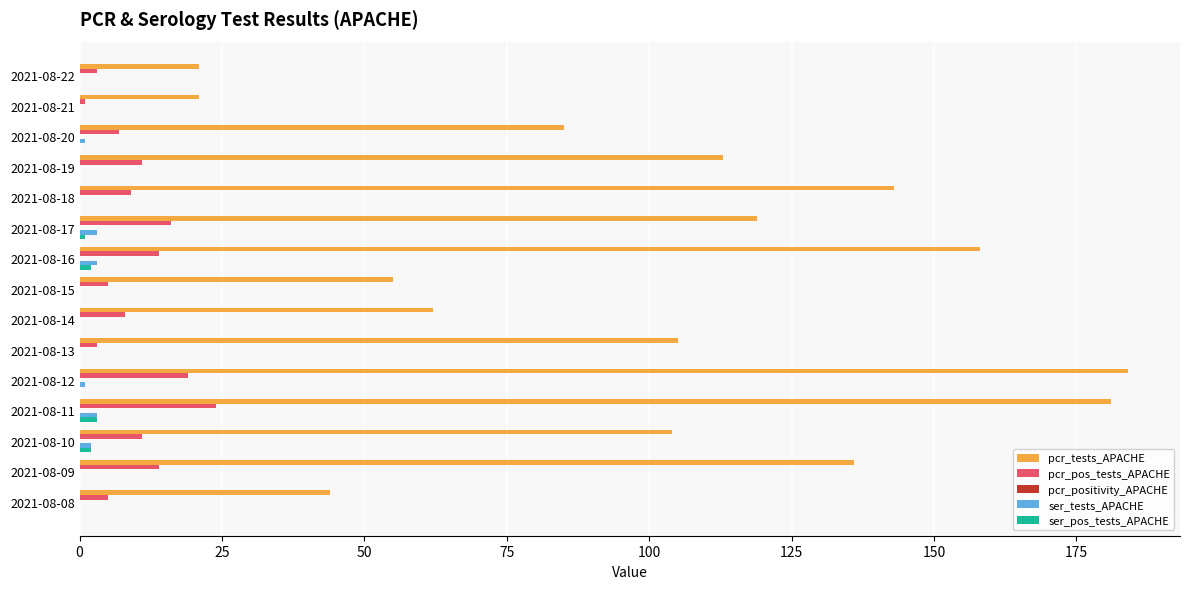

What is the sum of all pcr_tests_APACHE values?

1531.0